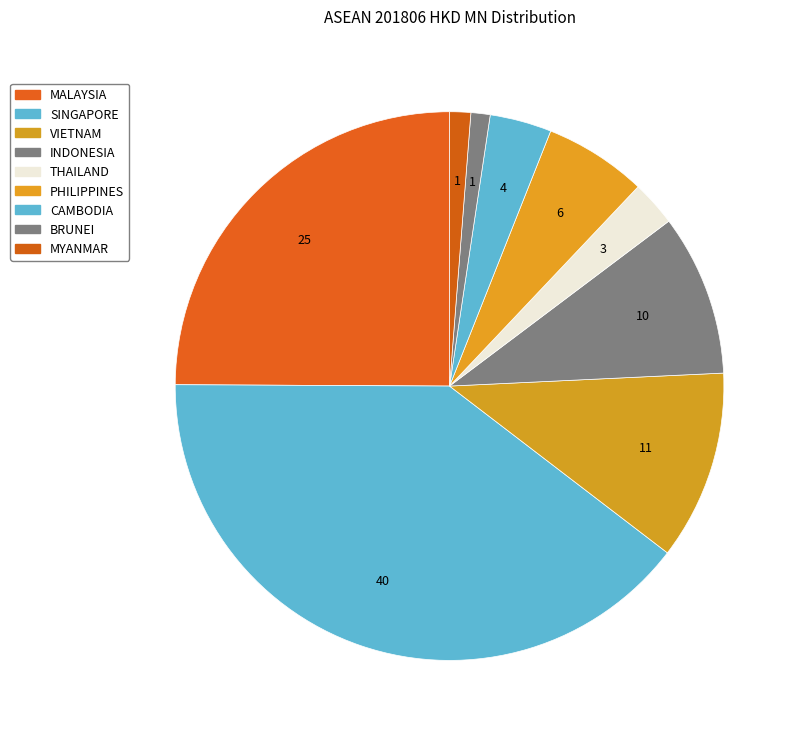

How much of the chart is everything except THAILAND?

97.3%